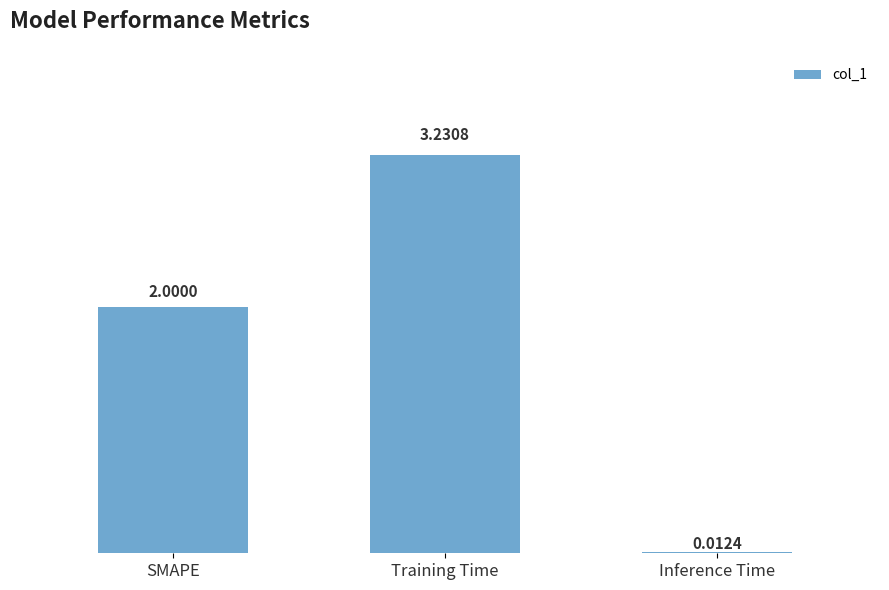

What is the sum of the values at Inference Time and SMAPE?

2.0